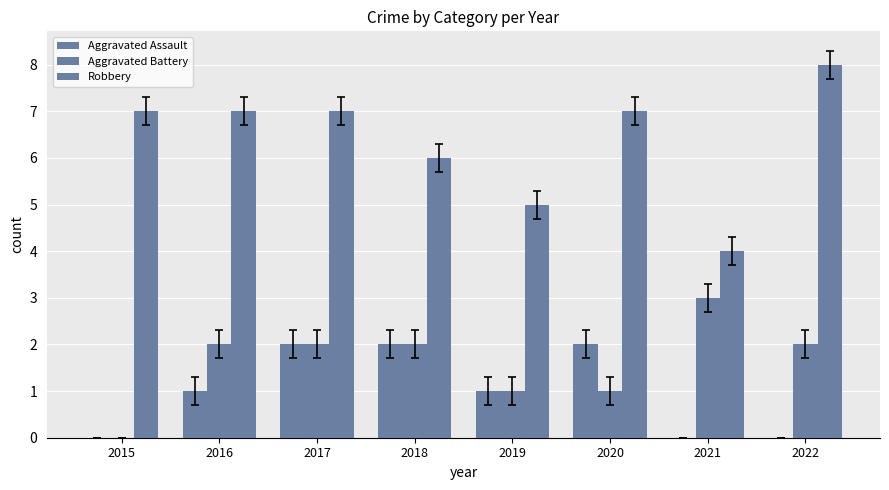

At which category is the sum across all series the highest?

2017